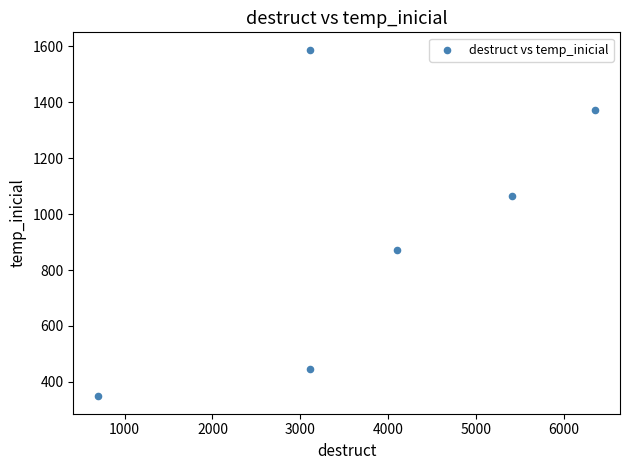

What is the average Y value?

948.7